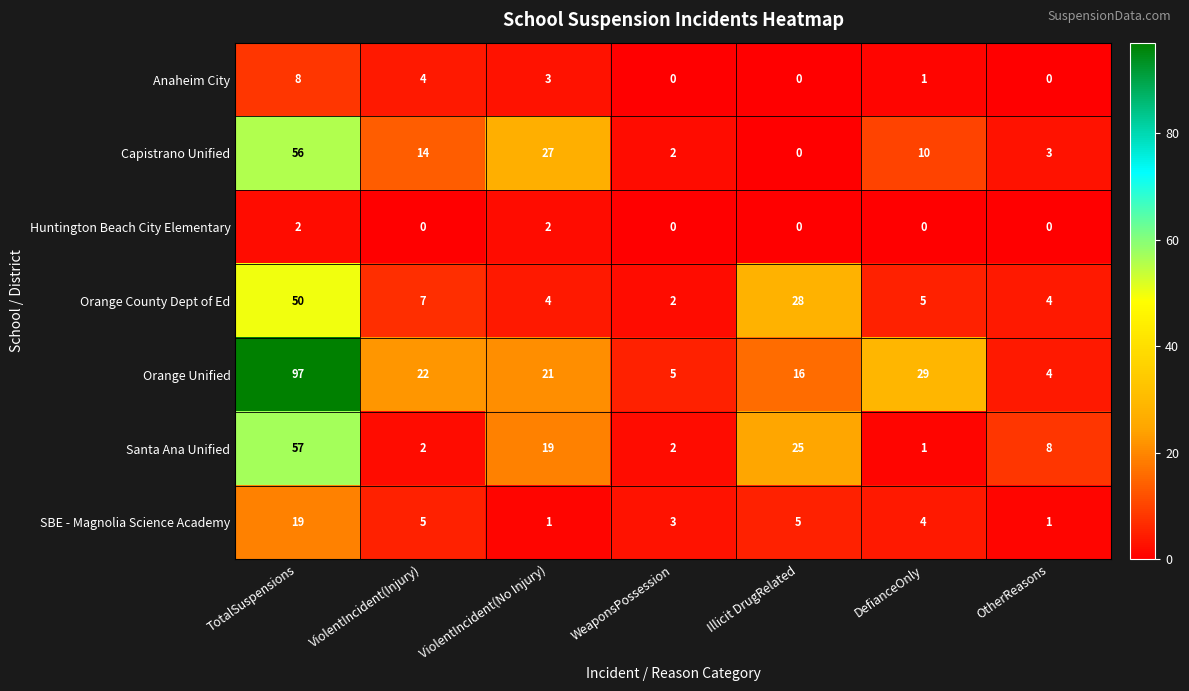

At which label does Santa Ana Unified first exceed 8?

TotalSuspensions